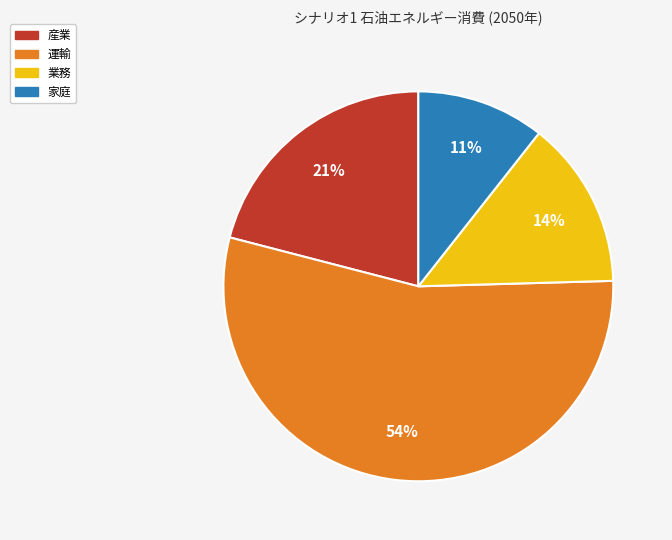

Between 家庭 and 業務, which is larger?

業務